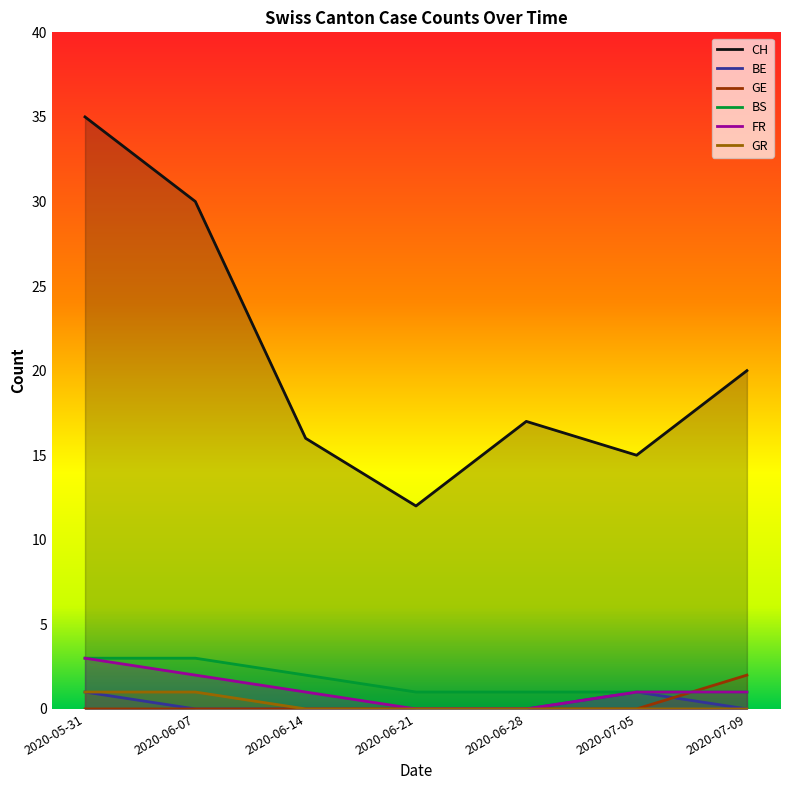

What is the value of the FR point at the 2nd from the left?

2